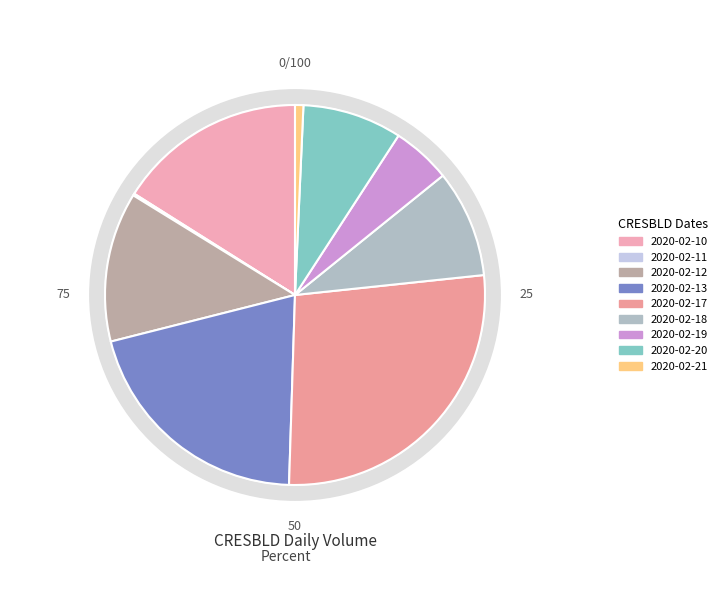

How many slices are in this pie chart?

9